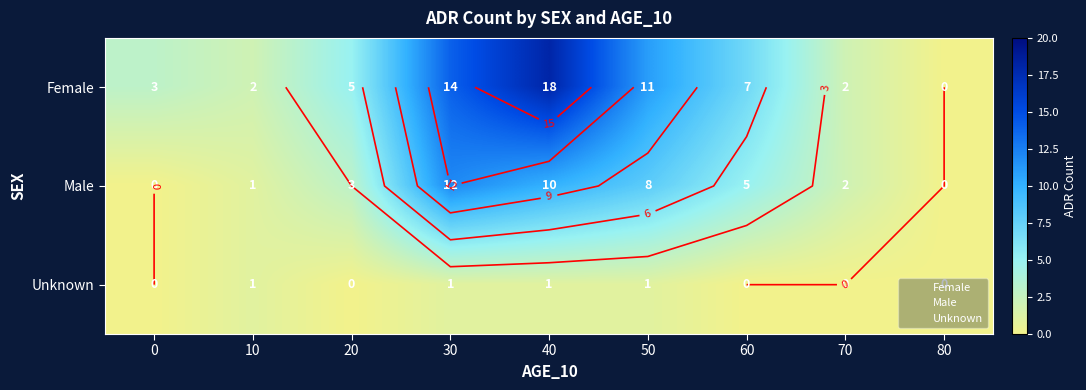

Where is Male nearest to the value 6?

60